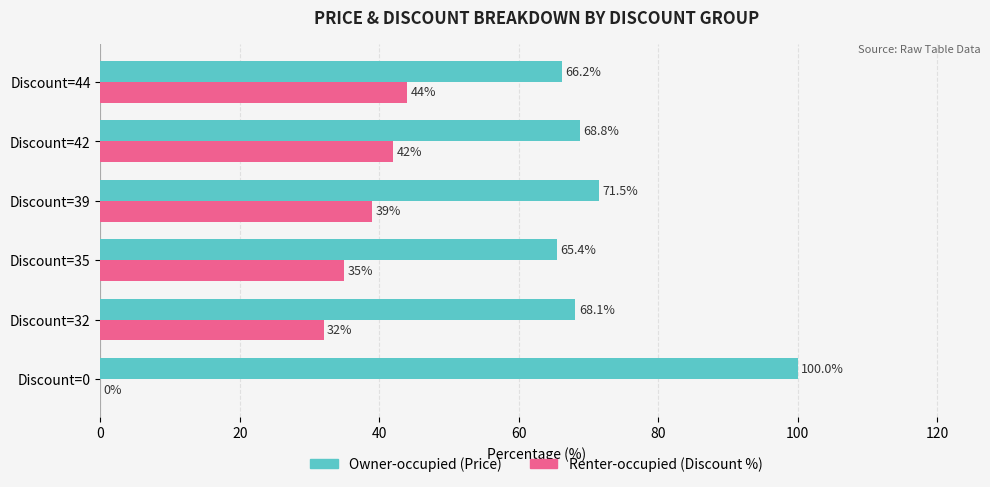

What is the greatest value displayed?

100.0